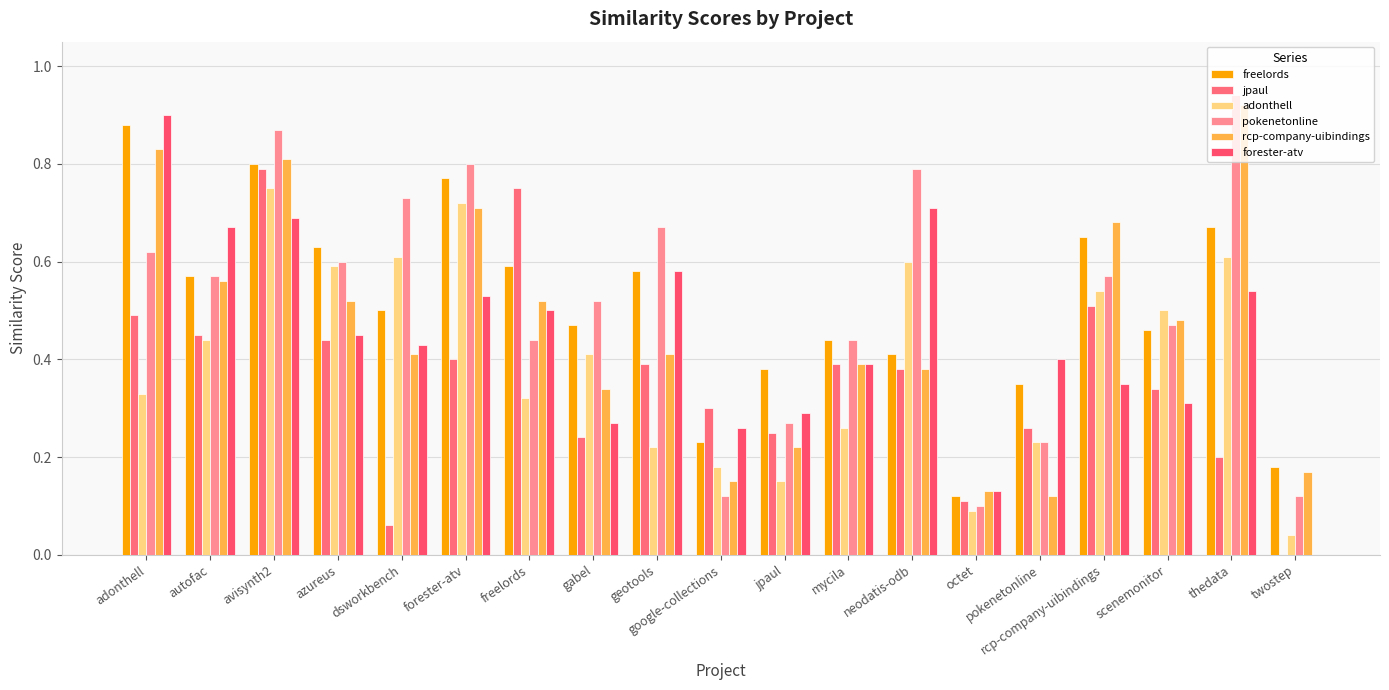

Reading left to right, what are all the values shown in this chart?

freelords: adonthell=0.9	autofac=0.6	avisynth2=0.8	azureus=0.6	dsworkbench=0.5	forester-atv=0.8	freelords=0.6	gabel=0.5	geotools=0.6	google-collections=0.2	jpaul=0.4	mycila=0.4	neodatis-odb=0.4	octet=0.1	pokenetonline=0.3	rcp-company-uibindings=0.7	scenemonitor=0.5	thedata=0.7	twostep=0.2
jpaul: adonthell=0.5	autofac=0.5	avisynth2=0.8	azureus=0.4	dsworkbench=0.1	forester-atv=0.4	freelords=0.8	gabel=0.2	geotools=0.4	google-collections=0.3	jpaul=0.2	mycila=0.4	neodatis-odb=0.4	octet=0.1	pokenetonline=0.3	rcp-company-uibindings=0.5	scenemonitor=0.3	thedata=0.2	twostep=0.0
adonthell: adonthell=0.3	autofac=0.4	avisynth2=0.8	azureus=0.6	dsworkbench=0.6	forester-atv=0.7	freelords=0.3	gabel=0.4	geotools=0.2	google-collections=0.2	jpaul=0.1	mycila=0.3	neodatis-odb=0.6	octet=0.1	pokenetonline=0.2	rcp-company-uibindings=0.5	scenemonitor=0.5	thedata=0.6	twostep=0.0
pokenetonline: adonthell=0.6	autofac=0.6	avisynth2=0.9	azureus=0.6	dsworkbench=0.7	forester-atv=0.8	freelords=0.4	gabel=0.5	geotools=0.7	google-collections=0.1	jpaul=0.3	mycila=0.4	neodatis-odb=0.8	octet=0.1	pokenetonline=0.2	rcp-company-uibindings=0.6	scenemonitor=0.5	thedata=0.9	twostep=0.1
rcp-company-uibindings: adonthell=0.8	autofac=0.6	avisynth2=0.8	azureus=0.5	dsworkbench=0.4	forester-atv=0.7	freelords=0.5	gabel=0.3	geotools=0.4	google-collections=0.1	jpaul=0.2	mycila=0.4	neodatis-odb=0.4	octet=0.1	pokenetonline=0.1	rcp-company-uibindings=0.7	scenemonitor=0.5	thedata=0.9	twostep=0.2
forester-atv: adonthell=0.9	autofac=0.7	avisynth2=0.7	azureus=0.5	dsworkbench=0.4	forester-atv=0.5	freelords=0.5	gabel=0.3	geotools=0.6	google-collections=0.3	jpaul=0.3	mycila=0.4	neodatis-odb=0.7	octet=0.1	pokenetonline=0.4	rcp-company-uibindings=0.3	scenemonitor=0.3	thedata=0.5	twostep=0.0